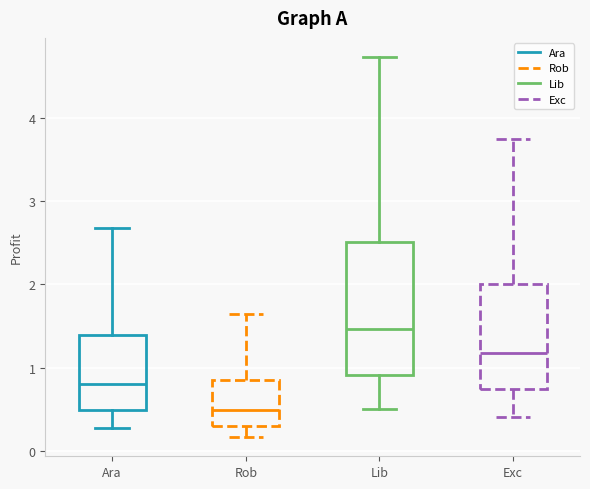

Reading left to right, read every box against the y-axis: the position of its median line, the range the box covers, and the ends of its whiskers. The values are not printed on the chart, so give them approximately, as read against the axis.

Ara: median 0.8, box 0.5 to 1.4, whiskers 0.3 to 2.7
Rob: median 0.5, box 0.3 to 0.8, whiskers 0.2 to 1.6
Lib: median 1.5, box 0.9 to 2.5, whiskers 0.5 to 4.7
Exc: median 1.2, box 0.7 to 2.0, whiskers 0.4 to 3.8